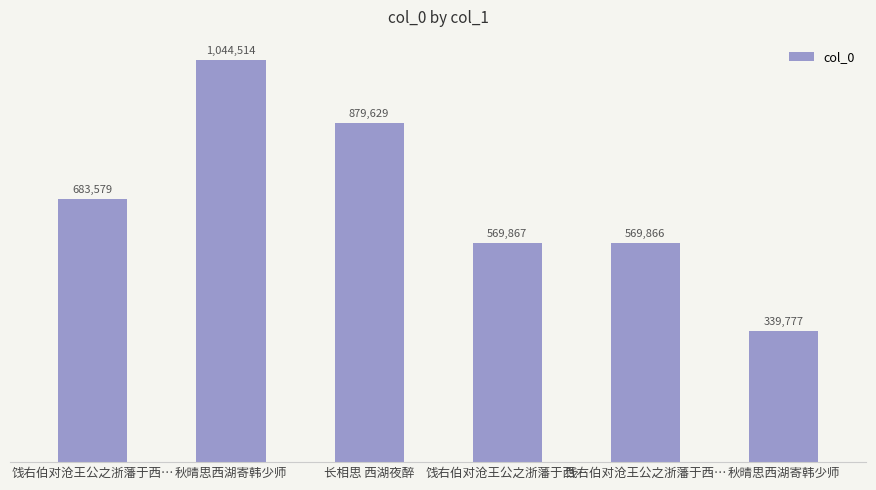

Does the chart contain any negative values?

No